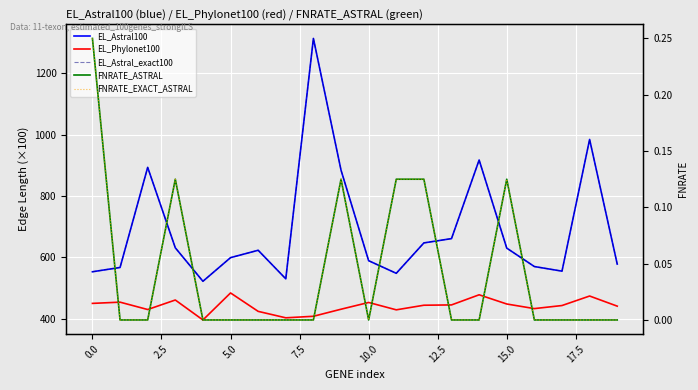

What are all the series names shown in the legend?

EL_Astral100, EL_Phylonet100, EL_Astral_exact100, FNRATE_ASTRAL, FNRATE_EXACT_ASTRAL